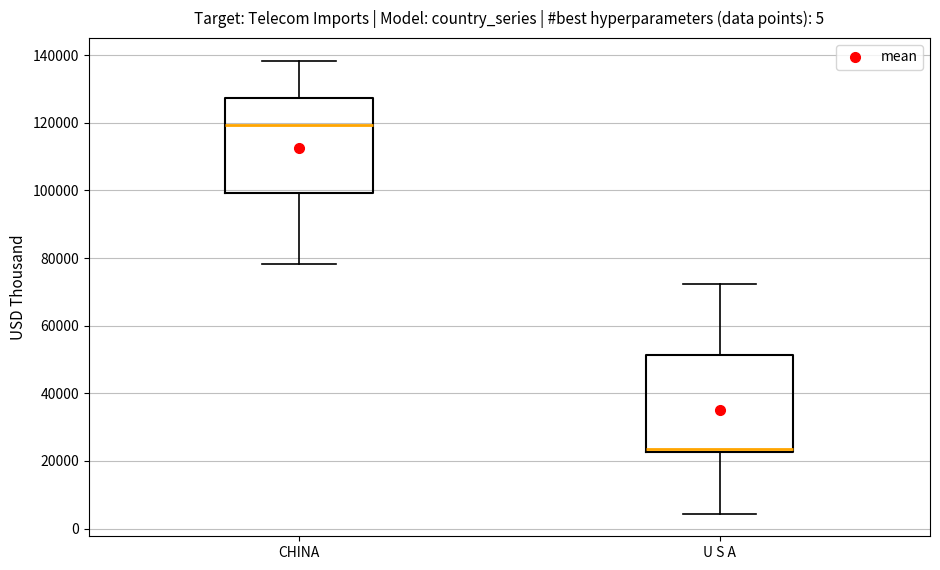

Where does the upper whisker of the box for U S A end on the y-axis? The values are not printed on the chart, so give them approximately, as read against the axis.

72000